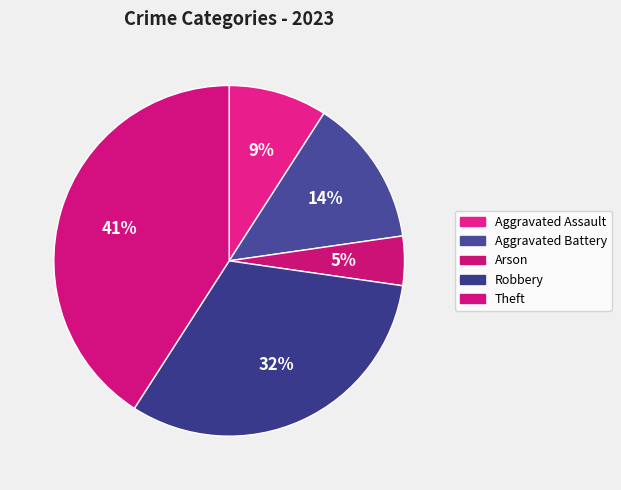

Combined, do Aggravated Assault and Robbery account for over 50%?

No